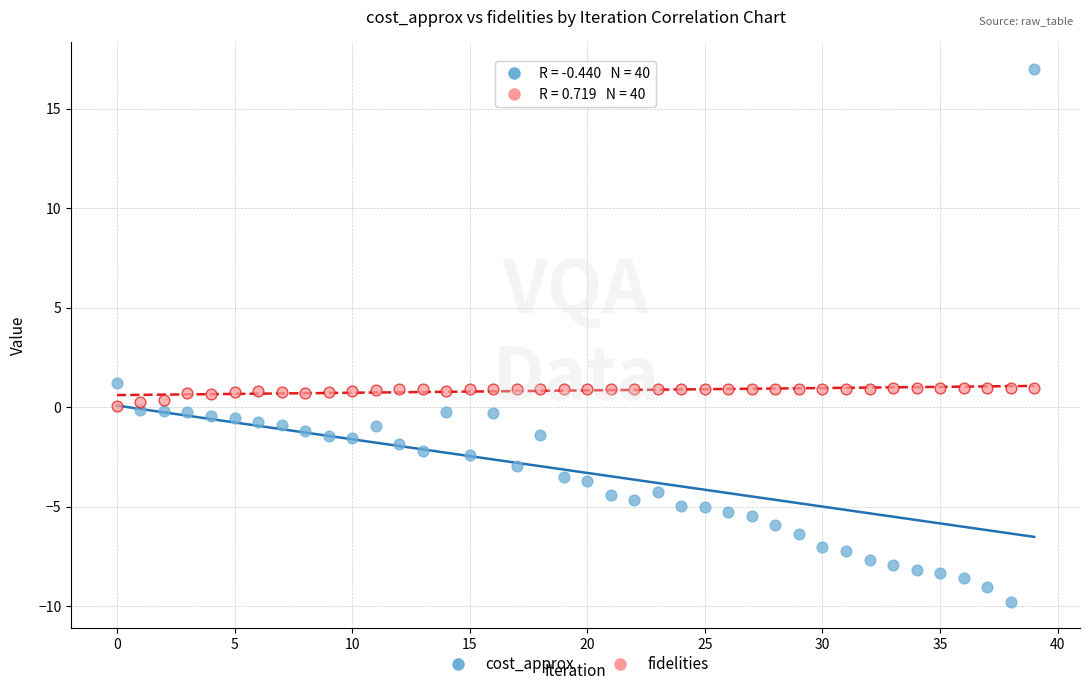

Which series has the widest spread of Y values?

cost_approx